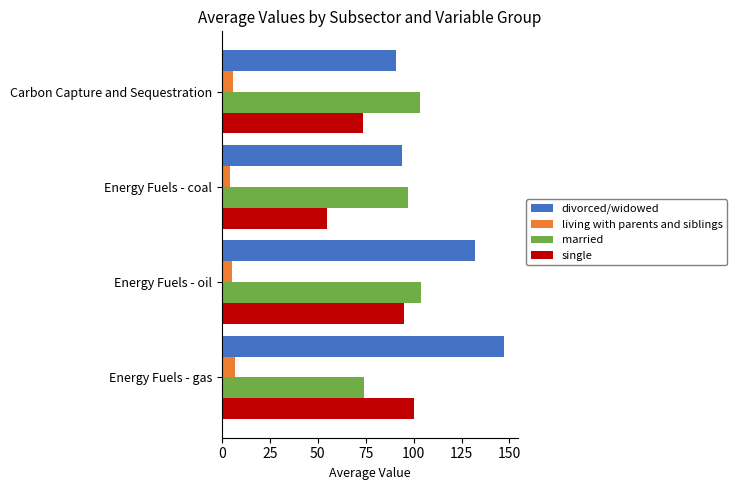

Which series has the largest range (max minus min)?

divorced/widowed